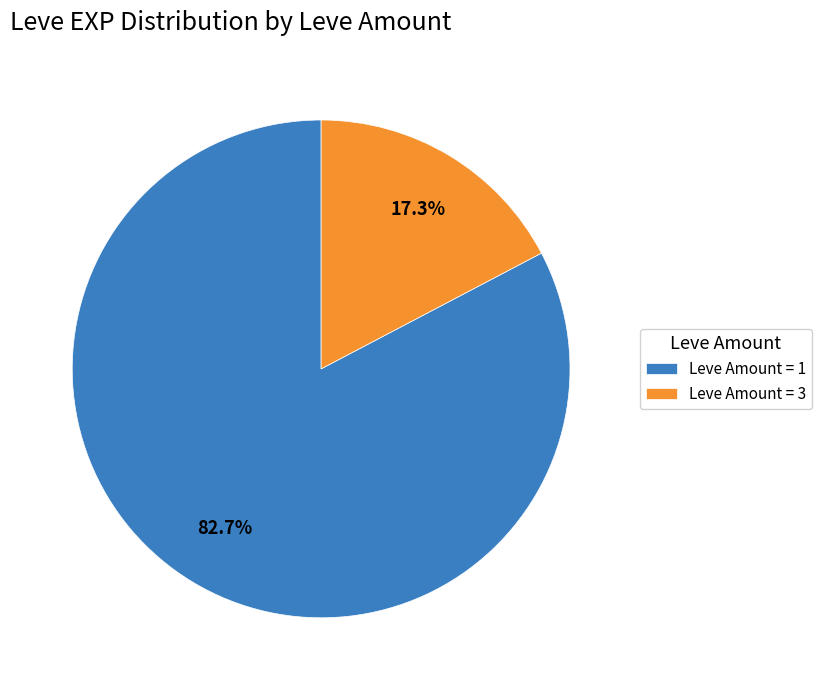

Which has a higher value, Leve Amount = 1 or Leve Amount = 3?

Leve Amount = 1